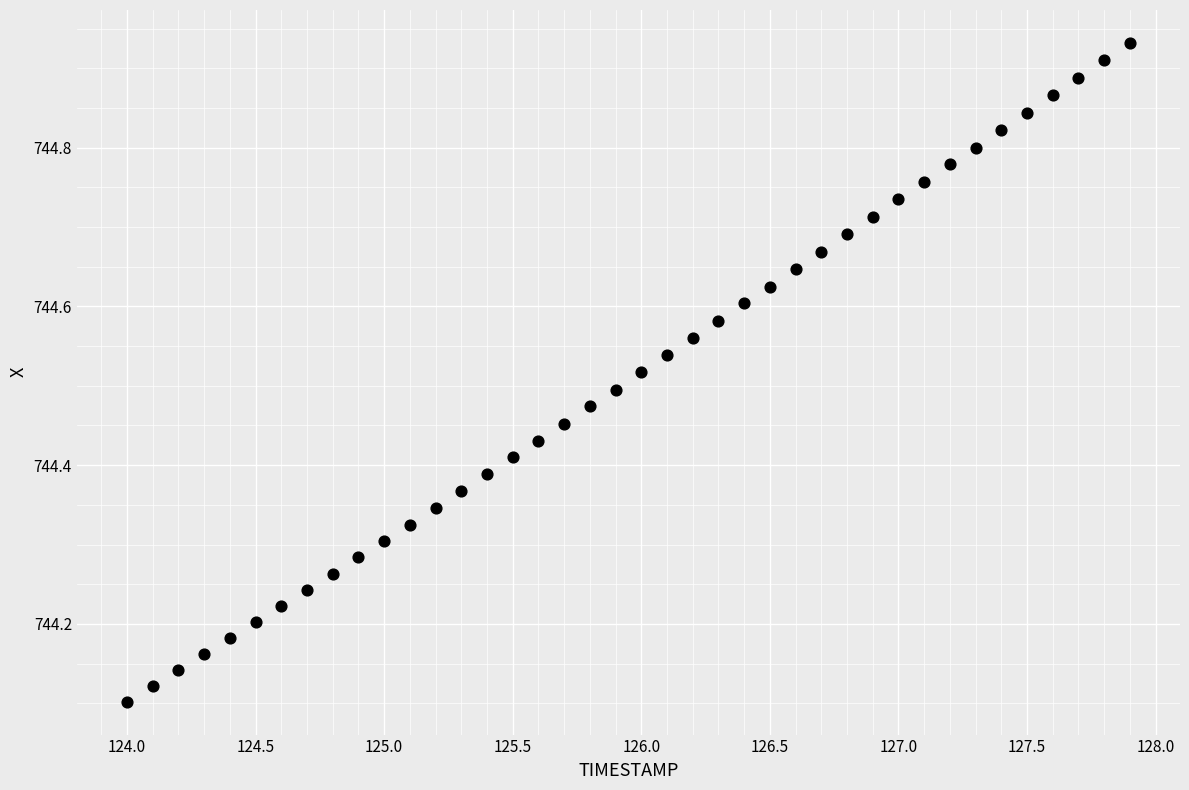

What is the range of Y values (max minus min)?

0.8